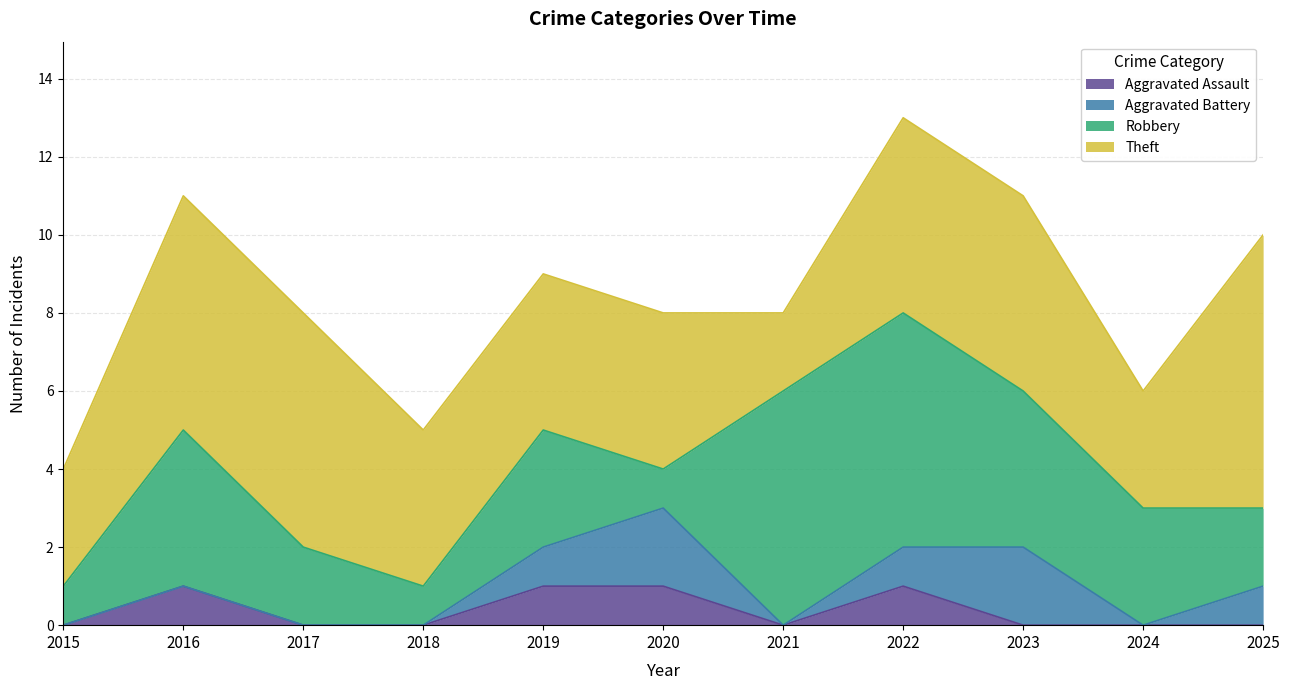

Rank the categories by Theft value from highest to lowest.

2025, 2016, 2017, 2022, 2023, 2018, 2019, 2020, 2015, 2024, 2021